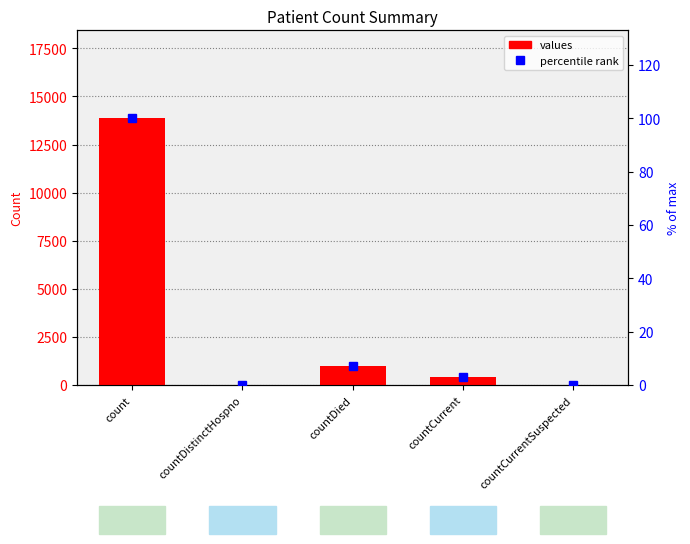

How many positive values does the values series have?

3